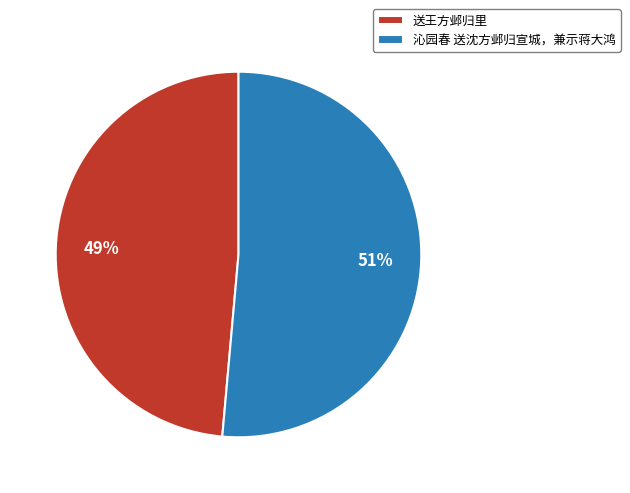

Is it true that 送王方邺归里 is 49% of the pie?

True